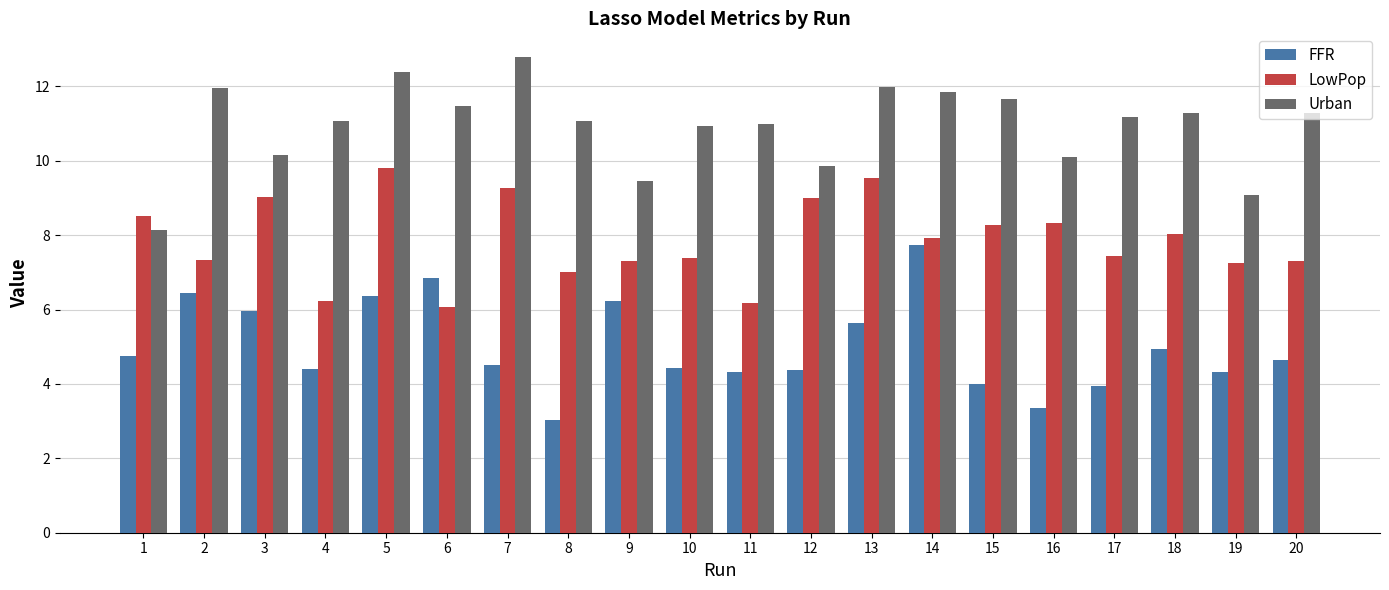

What is the approximate value of Urban at 15?

11.7